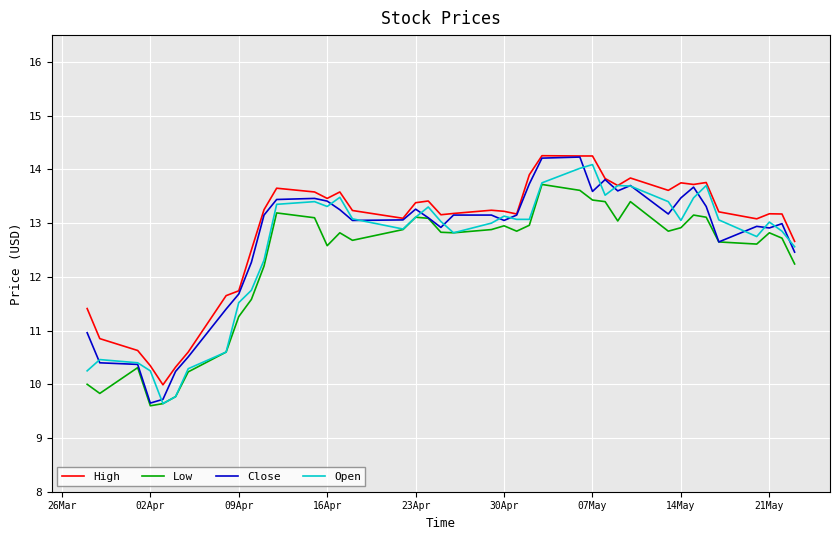

True or false: Low and High intersect in this chart.

False